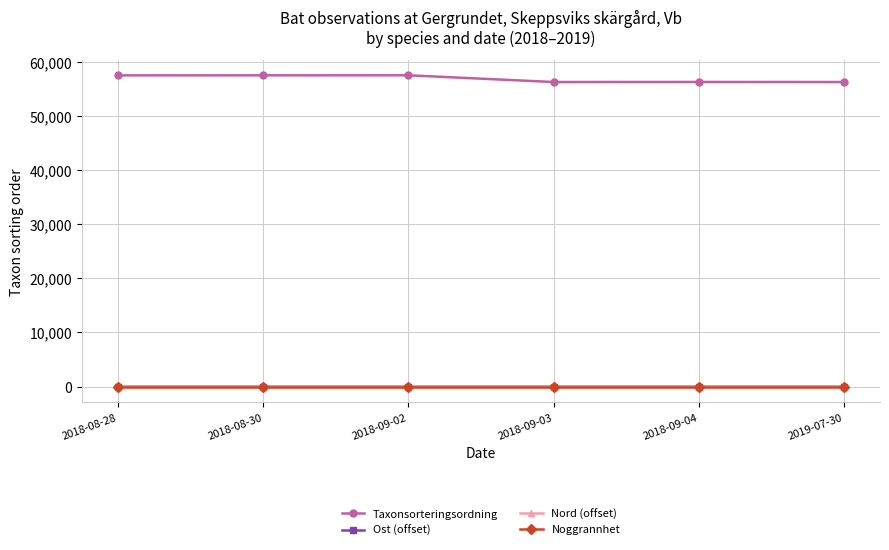

What are all the series names shown in the legend?

Taxonsorteringsordning, Ost (offset), Nord (offset), Noggrannhet